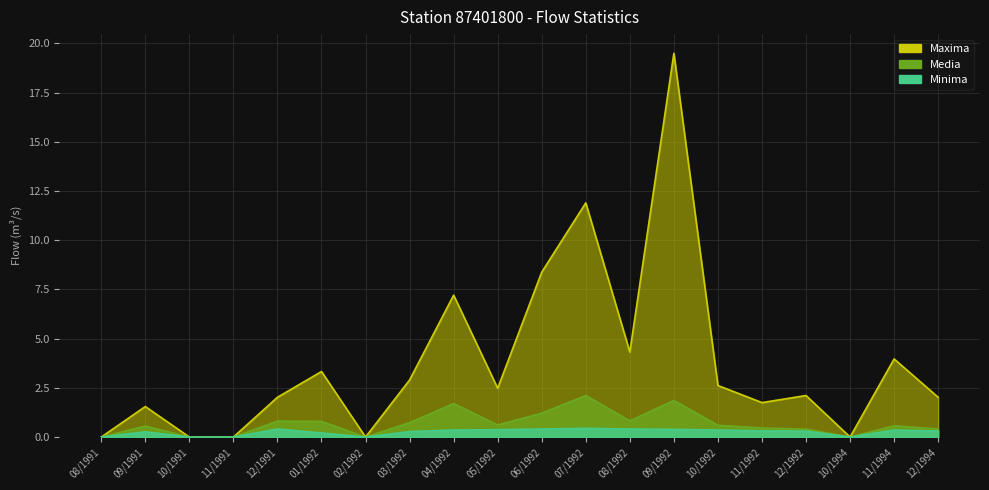

Where is Media nearest to the value 1?

08/1992